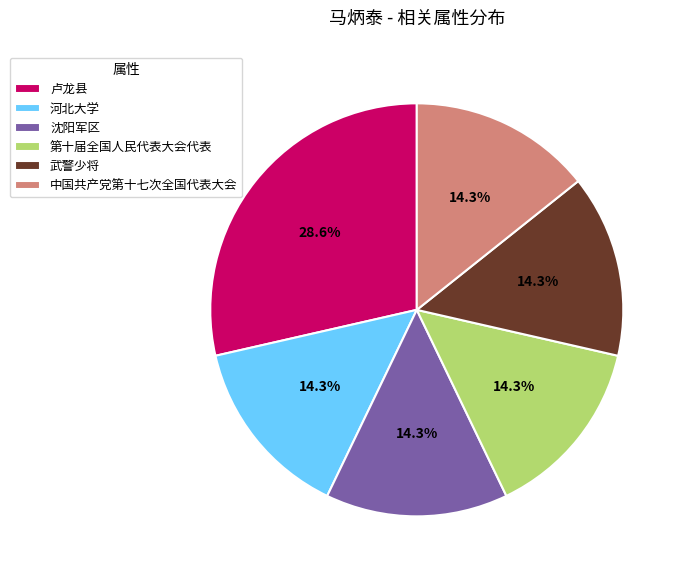

To the nearest percent, what is the combined percentage of 河北大学 and 第十届全国人民代表大会代表?

29%